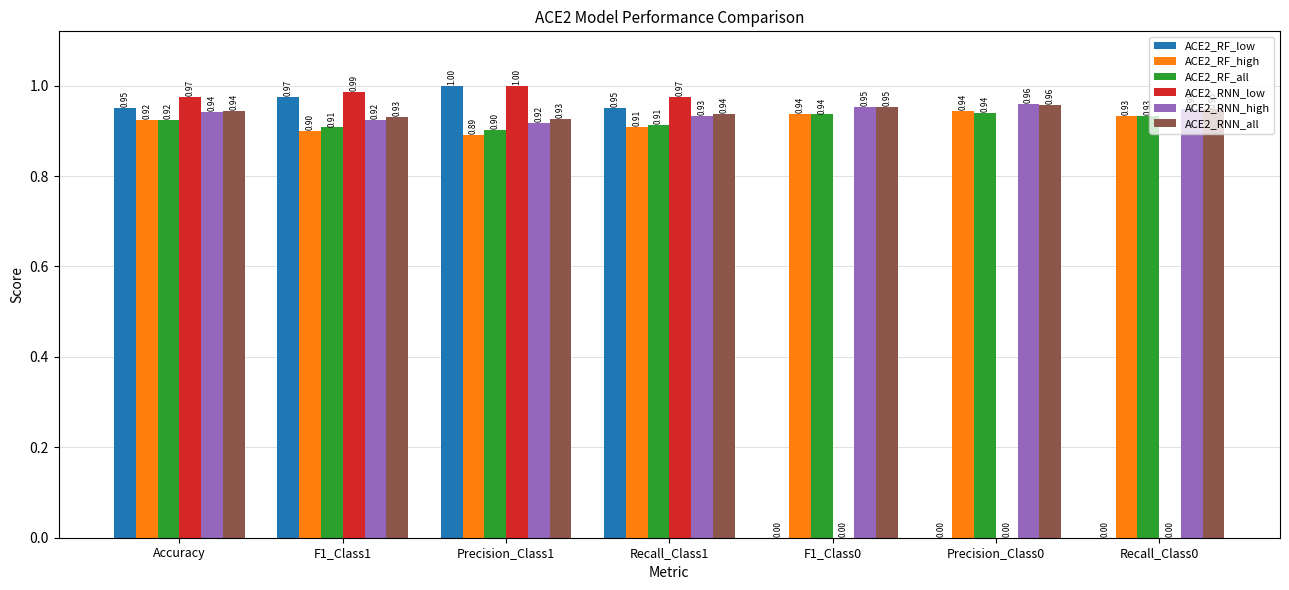

What is the total value across all series at Recall_Class0?

3.8